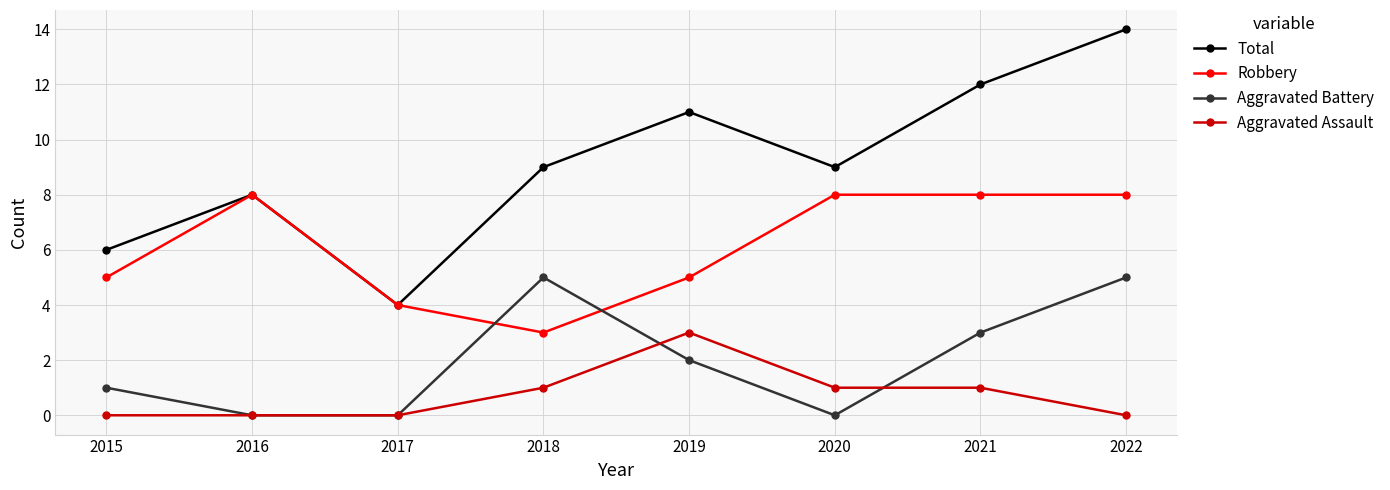

At which category is the sum across all series the highest?

2022